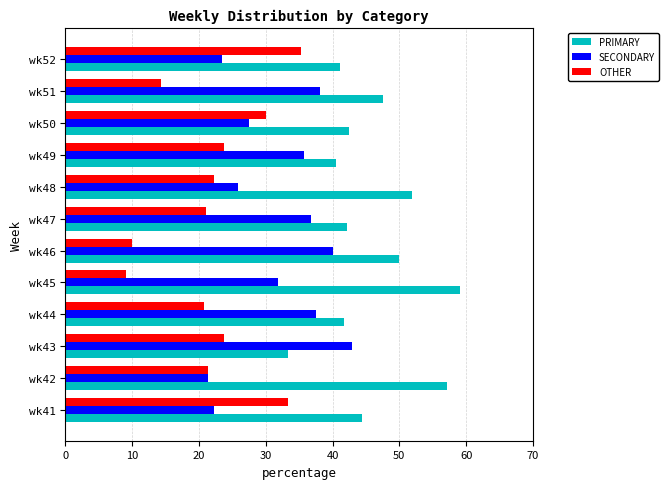

What is the spread (max minus min) of values at wk51?

33.3